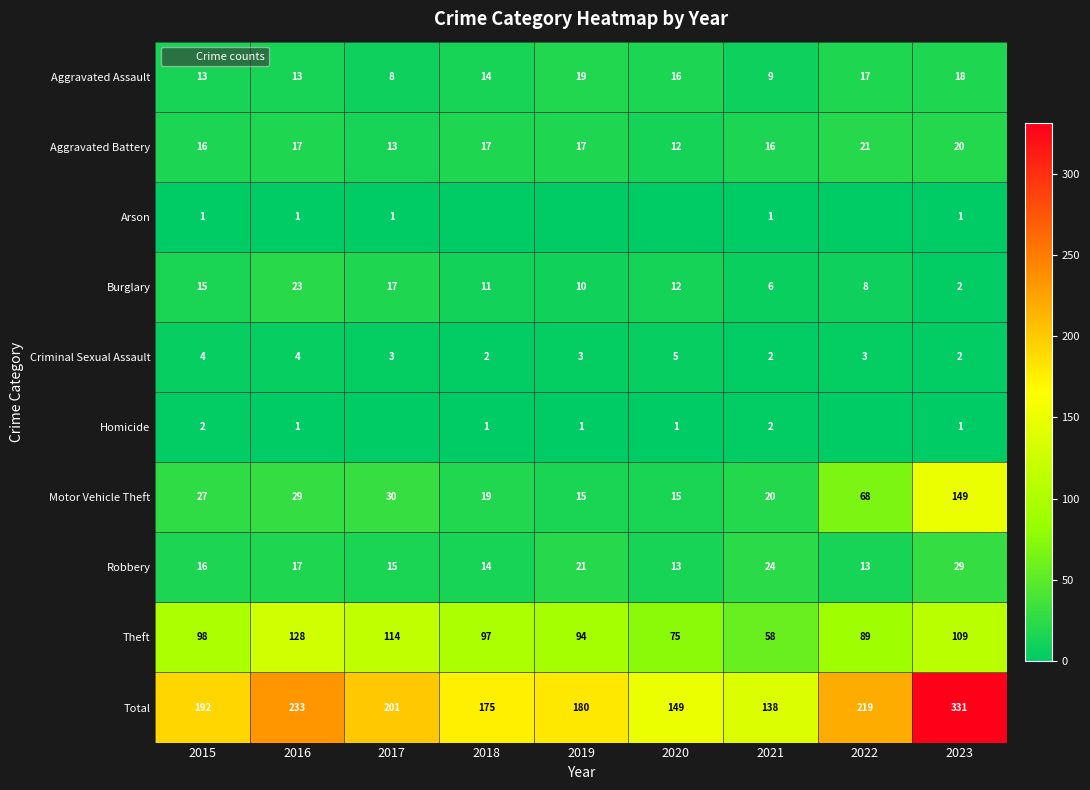

Which category has the highest value across all series?

2023